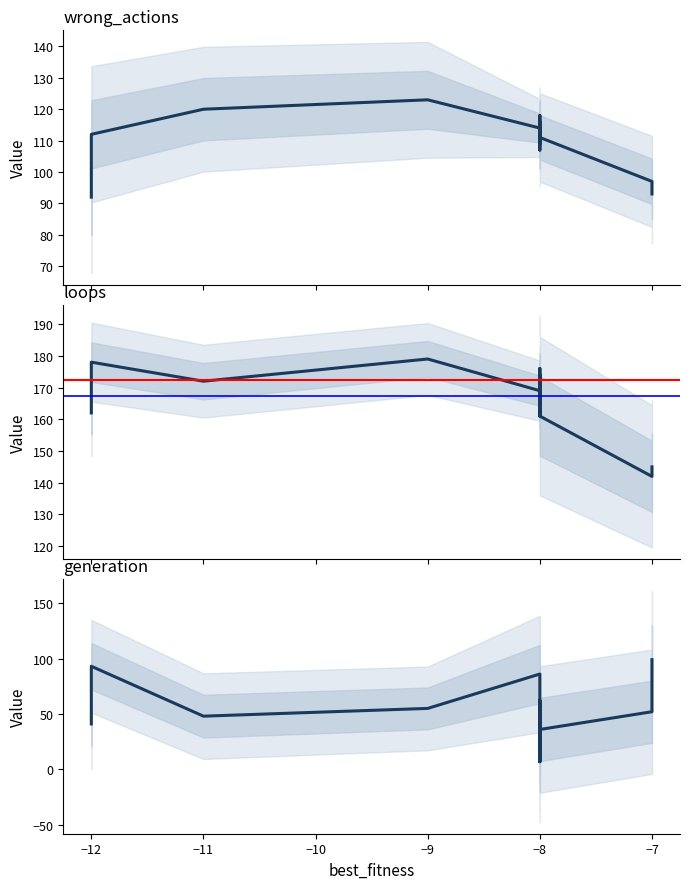

How many values in the loops series are below 169?

8